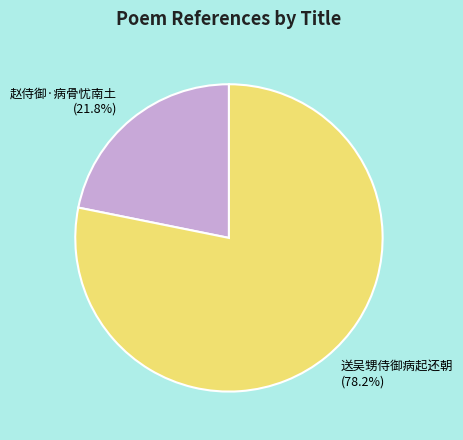

To the nearest percent, what is the combined percentage of 赵侍御·病骨忧南土 and 送吴甥侍御病起还朝?

100%